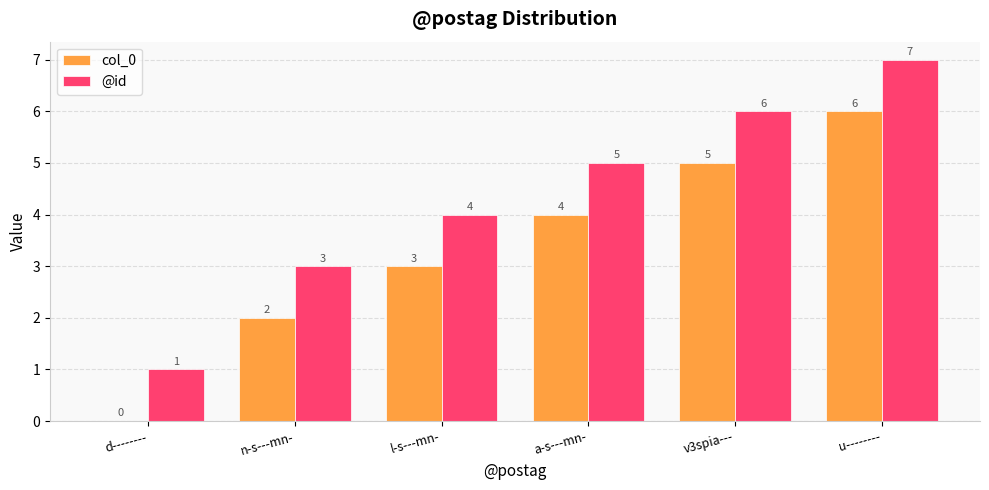

Which series has the largest total across all categories?

@id